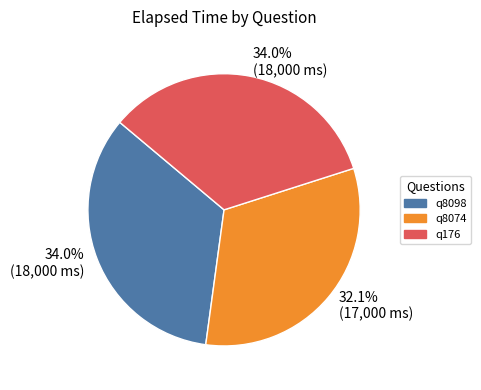

Which category has the smallest portion of the pie?

q8074